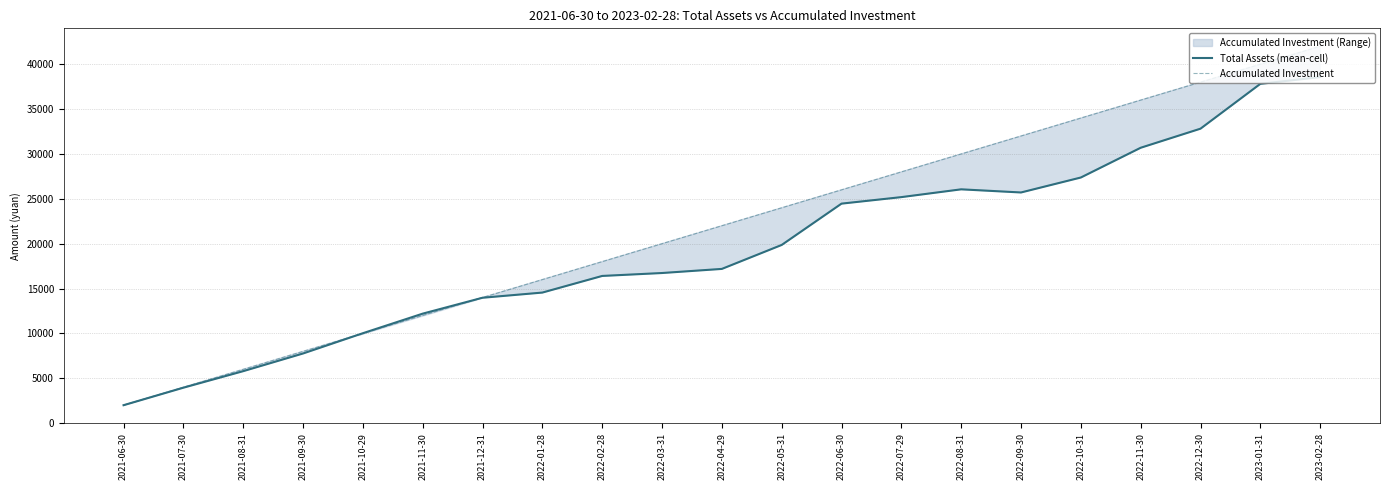

True or false: Accumulated Investment has more than 2 interior local peaks.

False